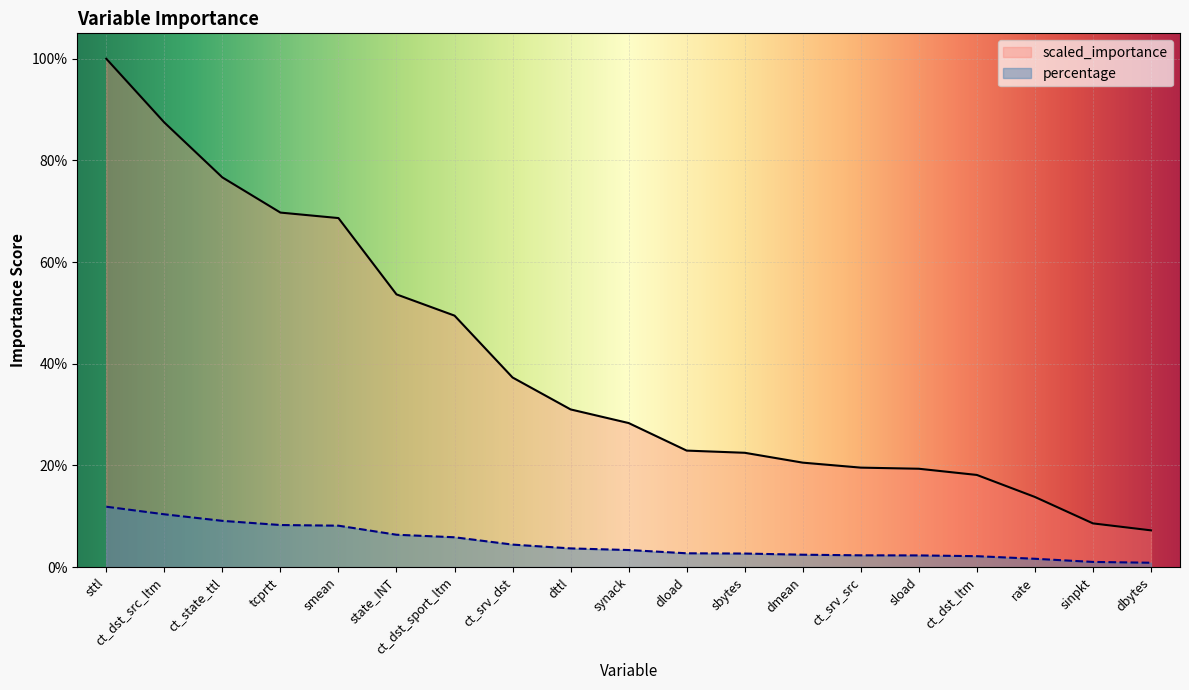

At state_INT, list the series in order from largest to smallest.

scaled_importance, percentage